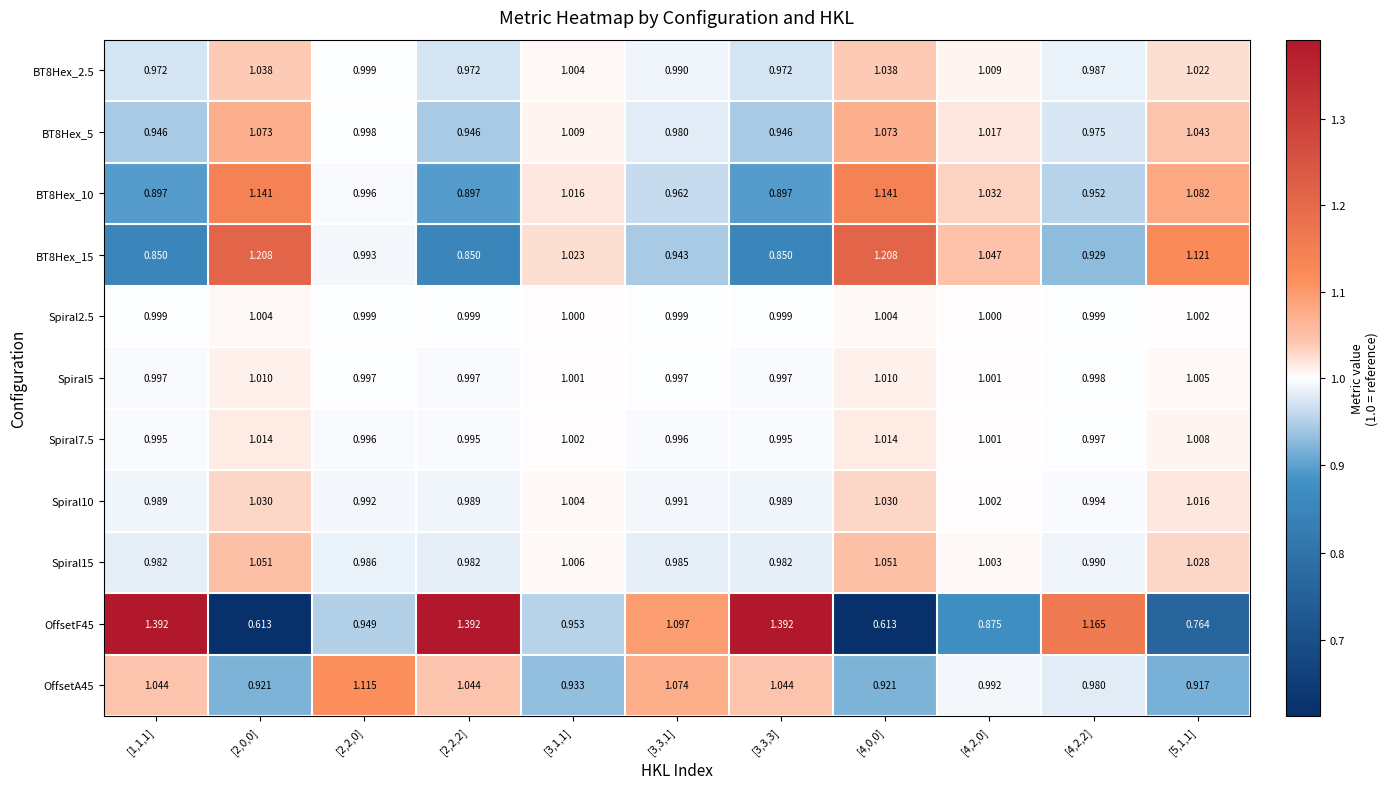

Is the value of Spiral2.5 at [1,1,1] greater than the value of OffsetA45 at [3,3,3]?

No